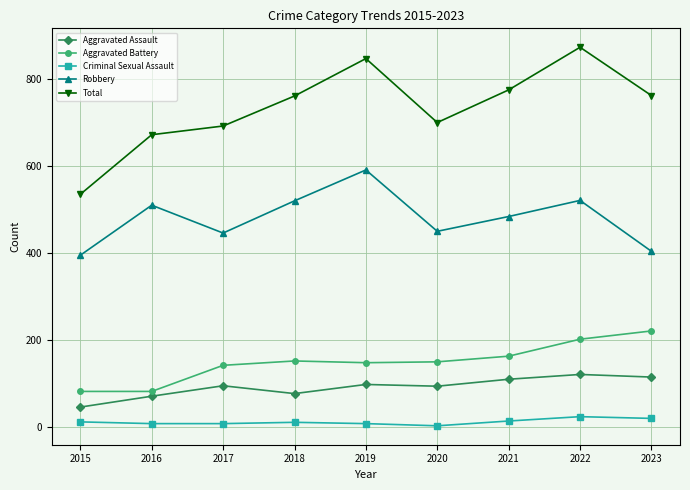

Rank the series by their maximum value, from lowest to highest.

Criminal Sexual Assault, Aggravated Assault, Aggravated Battery, Robbery, Total